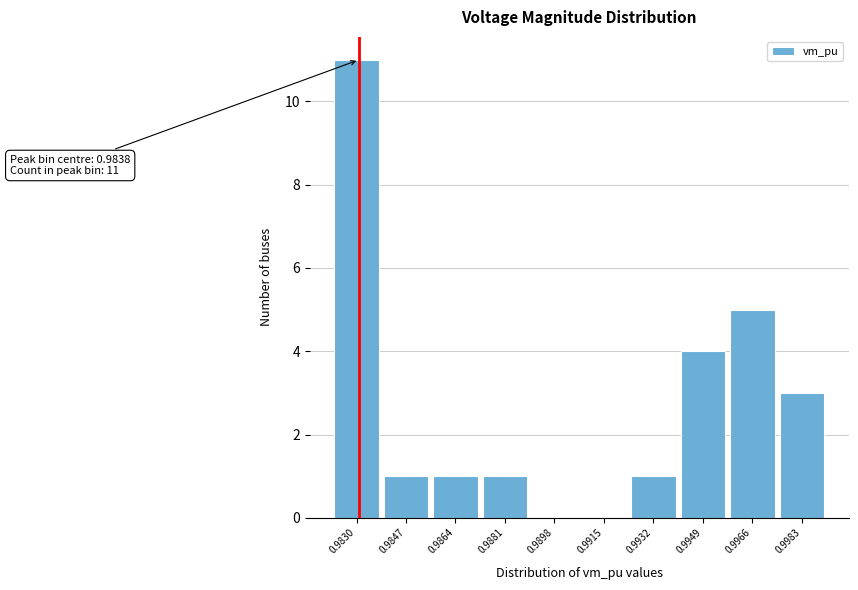

Reading left to right, list all the values displayed in this chart.

0.9830=11	0.9847=1	0.9864=1	0.9881=1	0.9898=0	0.9915=0	0.9932=1	0.9949=4	0.9966=5	0.9983=3